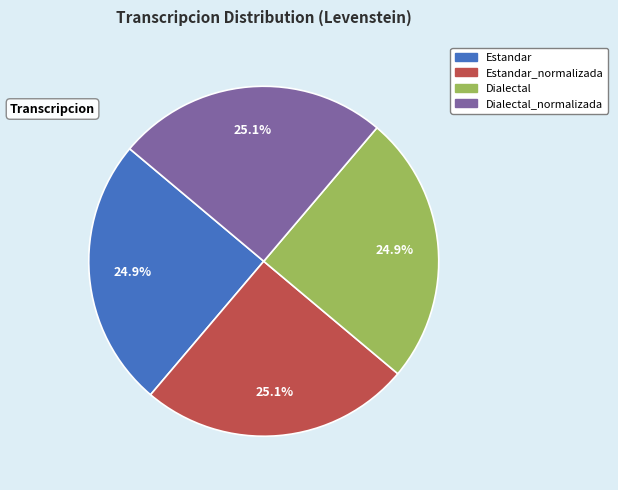

Does Estandar account for over 50% of the chart?

No